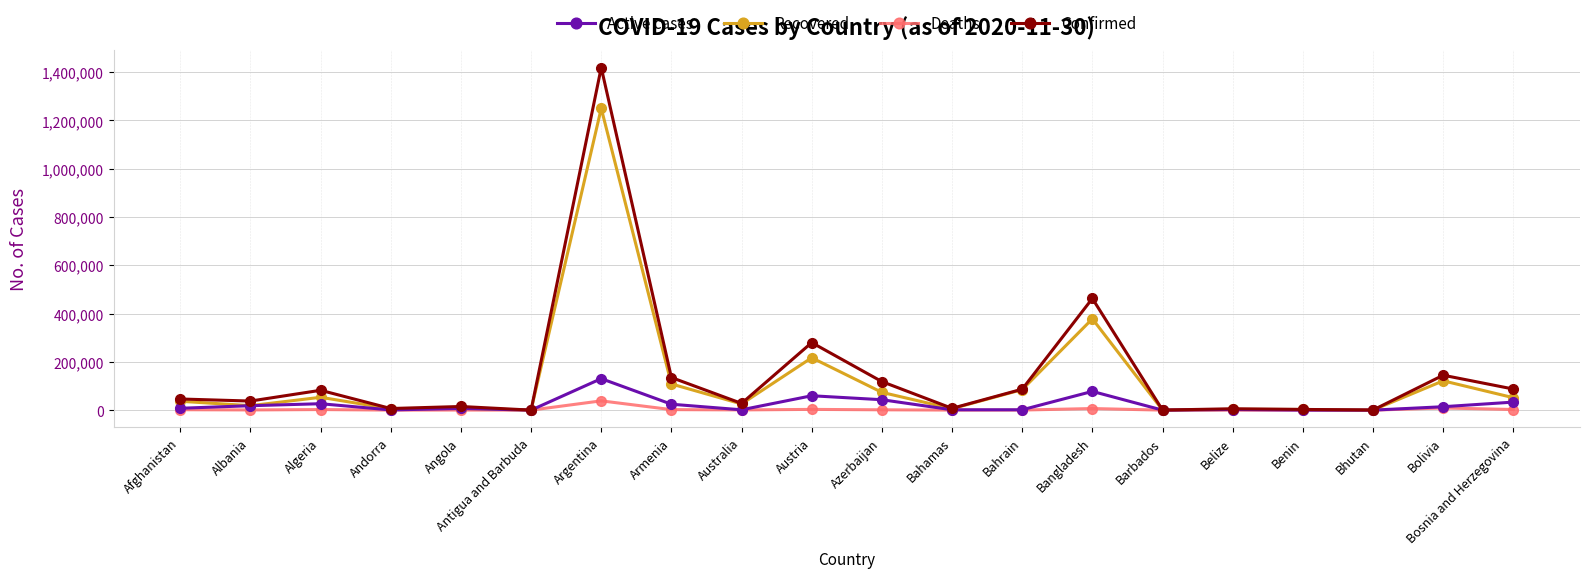

What is the value of the Active cases point at the 3rd from the left?

26607